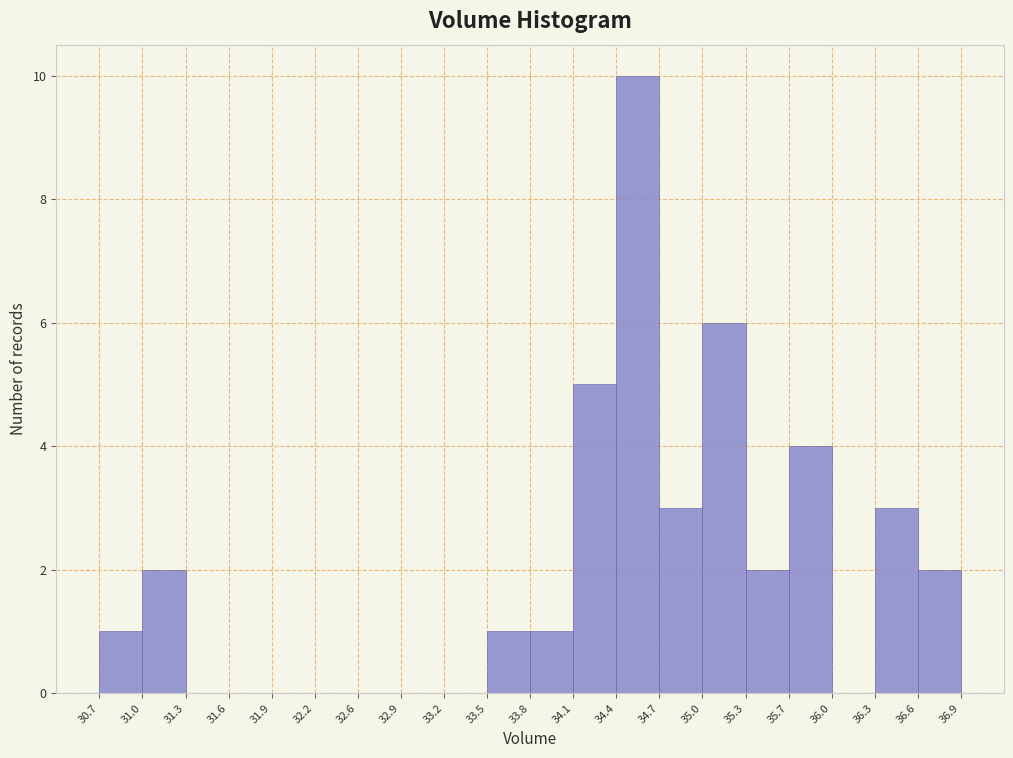

Reading left to right, list every bar in this chart as the range it spans on the x-axis followed by its height. The values are not printed on the chart, so give them approximately, as read against the axis.

30.7 to 31.0: 1
31.0 to 31.3: 2
31.3 to 31.6: 0
31.6 to 31.9: 0
31.9 to 32.2: 0
32.2 to 32.6: 0
32.6 to 32.9: 0
32.9 to 33.2: 0
33.2 to 33.5: 0
33.5 to 33.8: 1
33.8 to 34.1: 1
34.1 to 34.4: 5
34.4 to 34.7: 10
34.7 to 35.0: 3
35.0 to 35.3: 6
35.3 to 35.7: 2
35.7 to 36.0: 4
36.0 to 36.3: 0
36.3 to 36.6: 3
36.6 to 36.9: 2